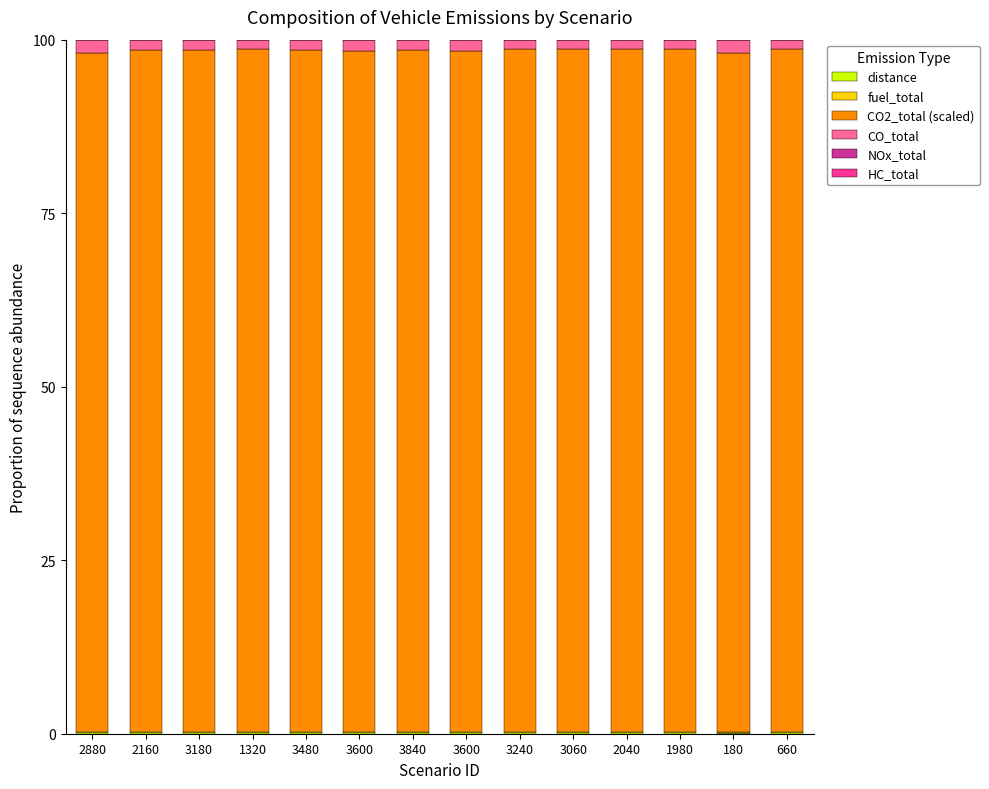

What is the label of the 5th bar from the left?

3480